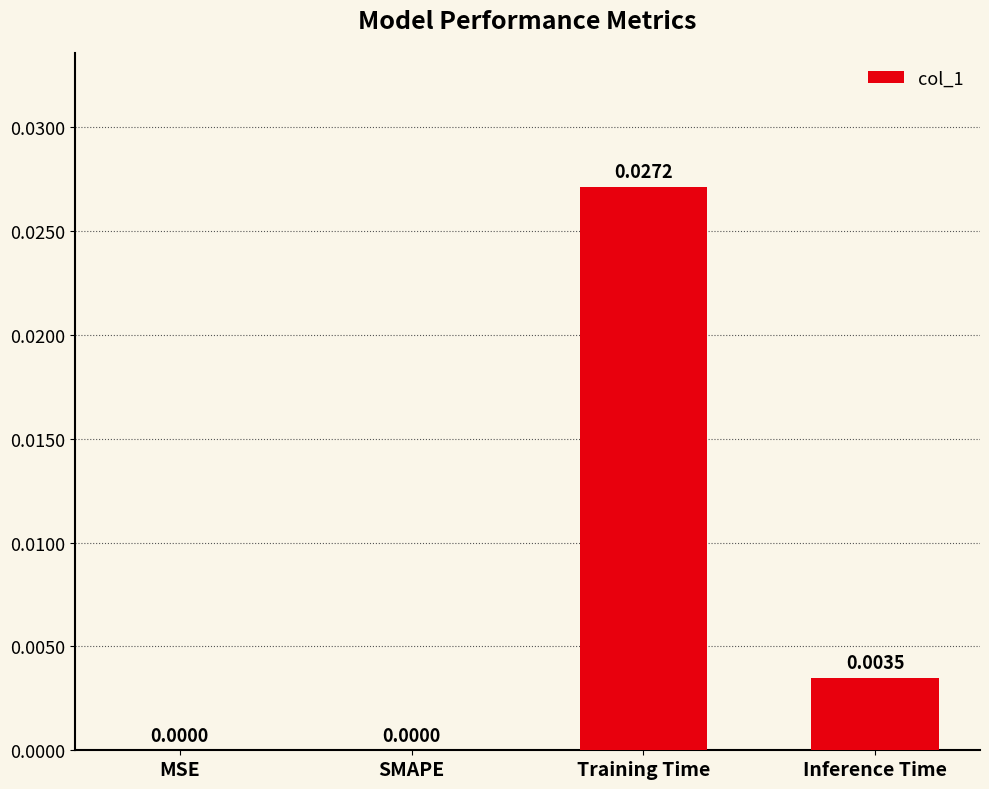

Which category has the highest value across all series?

Training Time